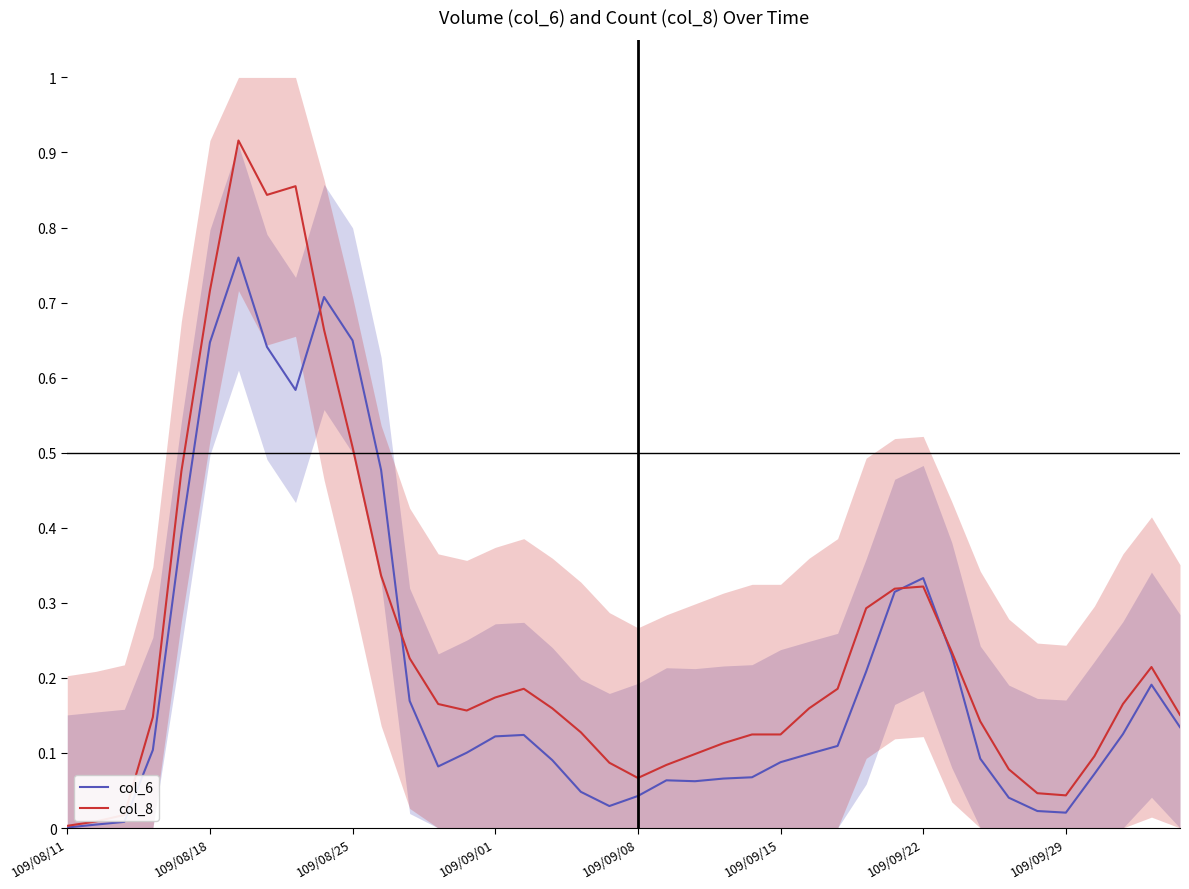

Reading left to right, list all the values displayed in this chart.

col_6: 0.0	0.0	0.0	0.1	0.4	0.6	0.8	0.6	0.6	0.7	0.6	0.5	0.2	0.1	0.1	0.1	0.1	0.1	0.0	0.0	0.0	0.1	0.1	0.1	0.1	0.1	0.1	0.1	0.2	0.3	0.3	0.2	0.1	0.0	0.0	0.0	0.1	0.1	0.2	0.1
col_8: 0.0	0.0	0.0	0.1	0.5	0.7	0.9	0.8	0.9	0.7	0.5	0.3	0.2	0.2	0.2	0.2	0.2	0.2	0.1	0.1	0.1	0.1	0.1	0.1	0.1	0.1	0.2	0.2	0.3	0.3	0.3	0.2	0.1	0.1	0.0	0.0	0.1	0.2	0.2	0.2